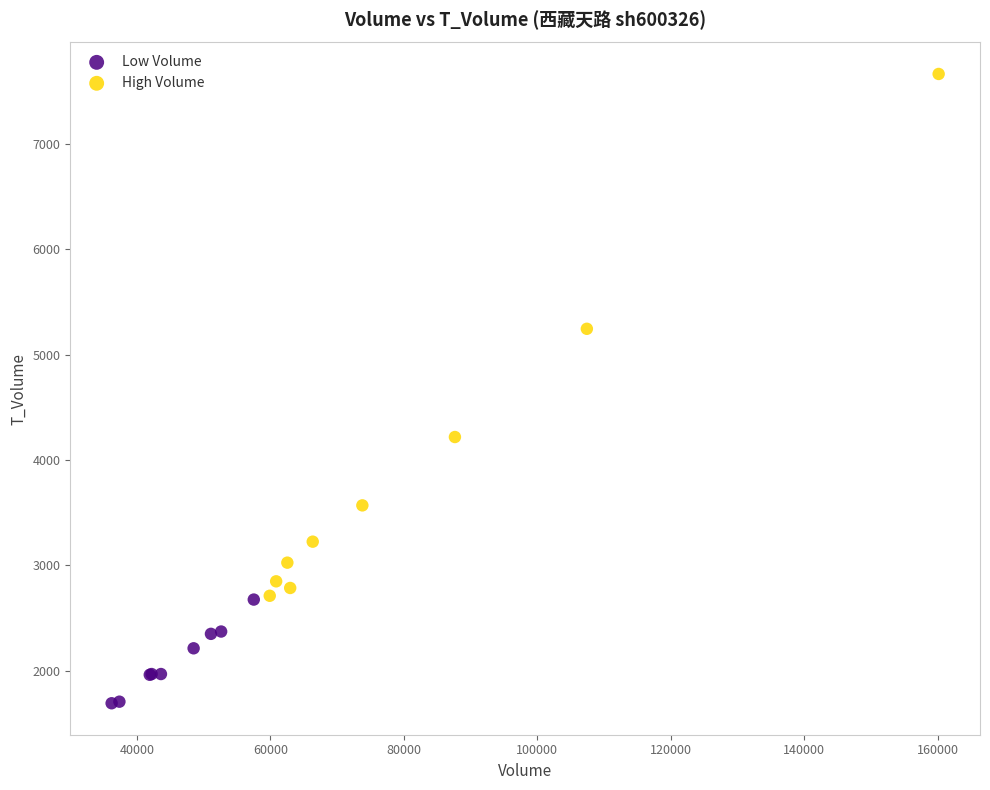

Which series reaches the maximum Y coordinate?

High Volume